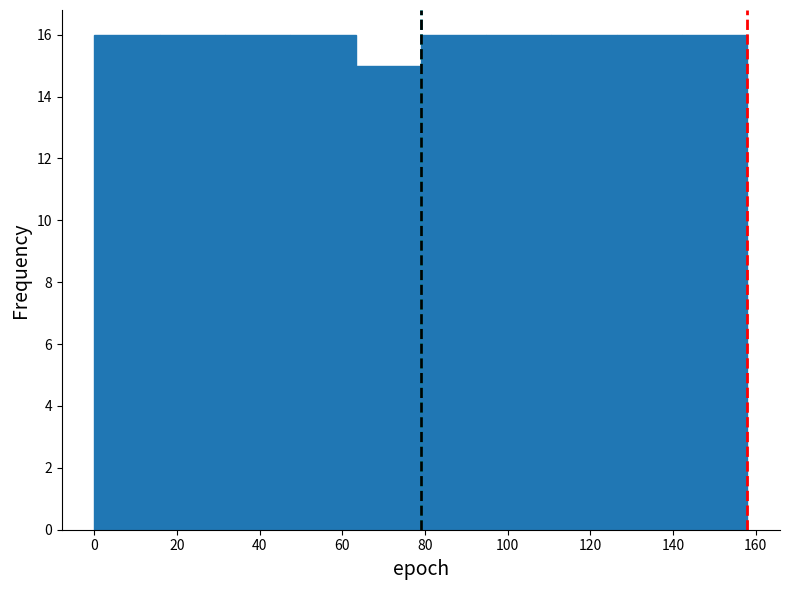

How tall is the bar that spans 63.2 to 79.0 on the x-axis? Neither the bar edges nor the heights are printed on the chart, so give them approximately, as read against the axes.

15